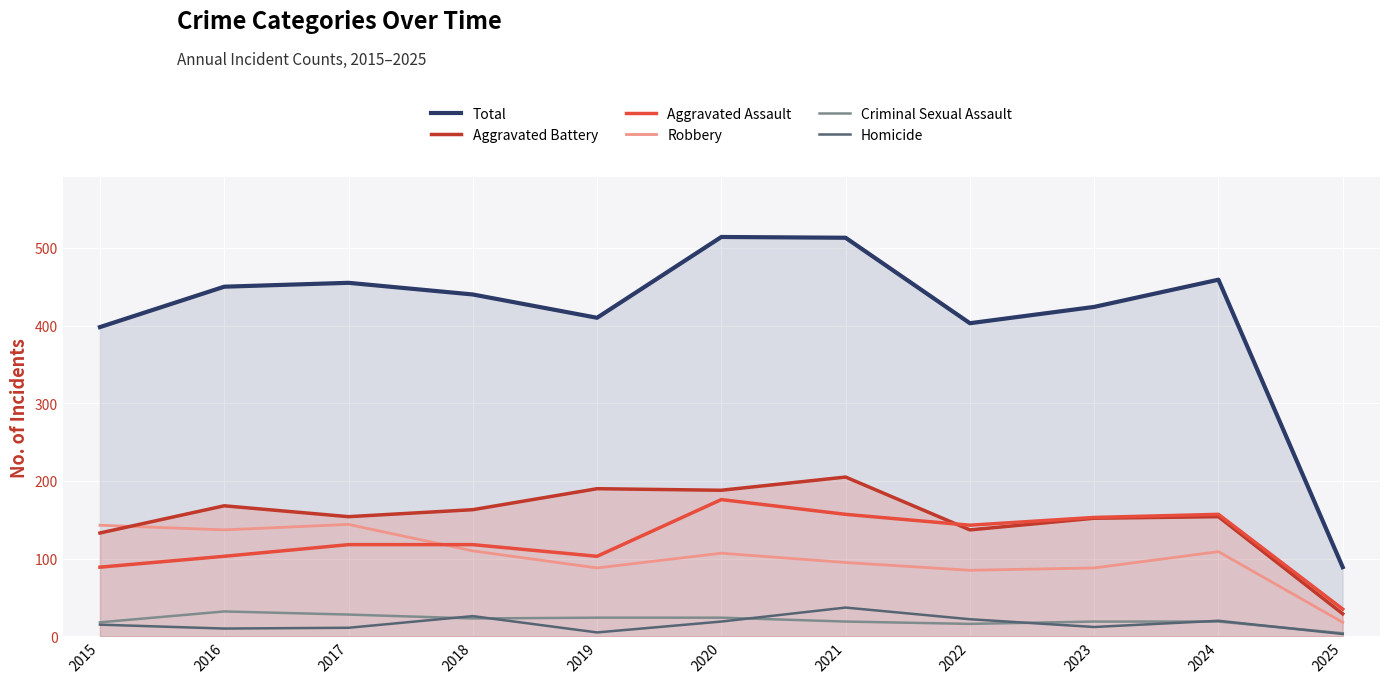

Is the value of Robbery at 2023 greater than the value of Criminal Sexual Assault at 2025?

Yes